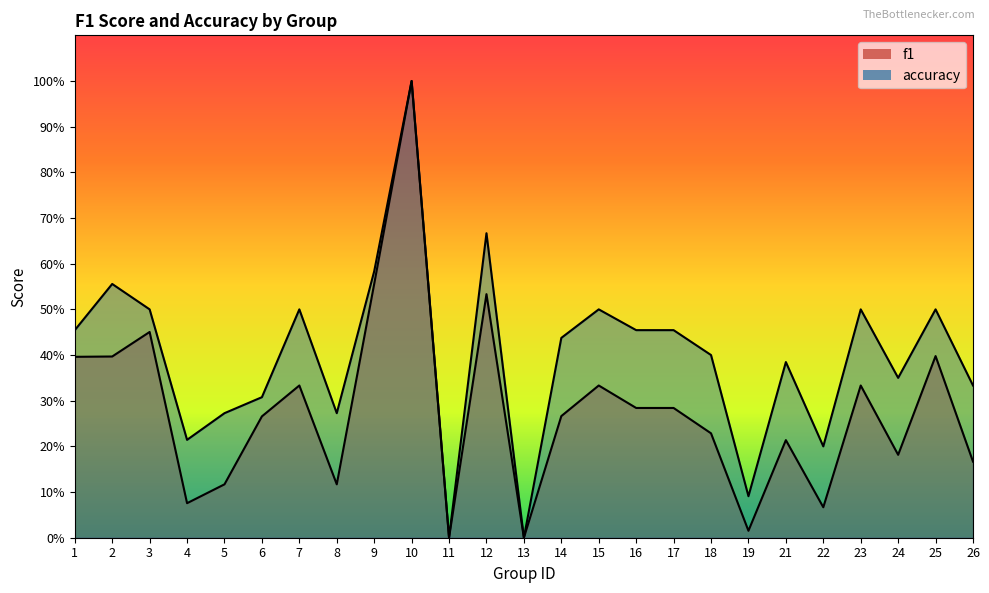

What value does the f1 series have at 17?

0.3